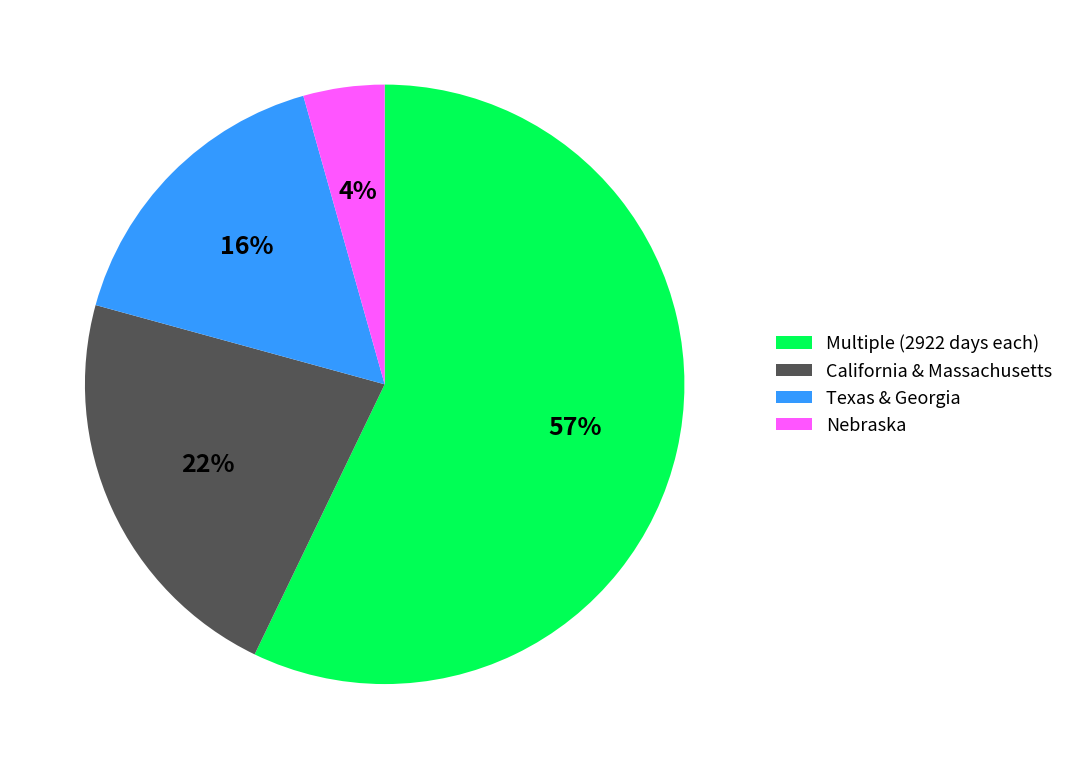

Is there a majority slice in this chart?

Yes